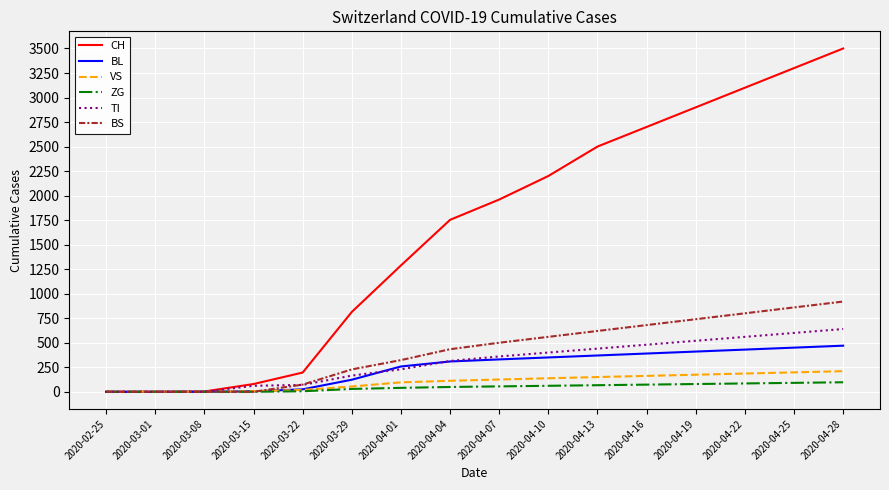

What is the spread (max minus min) of values at 2020-04-01?

1248